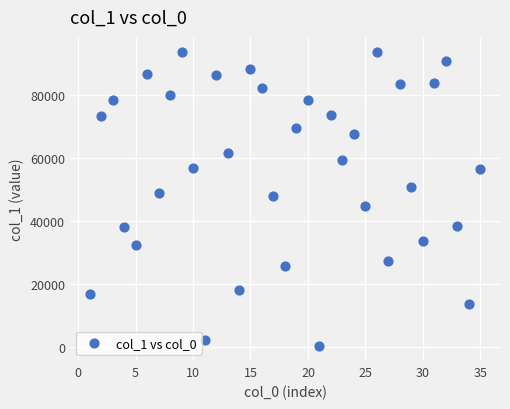

What is the range of X values (max minus min)?

34